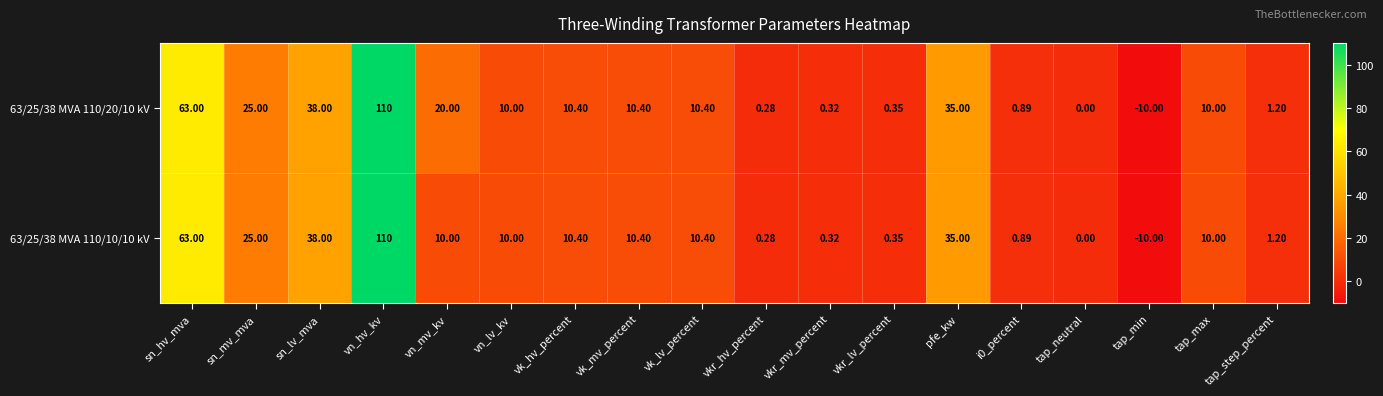

At which label does 63/25/38 MVA 110/20/10 kV first exceed 10?

sn_hv_mva